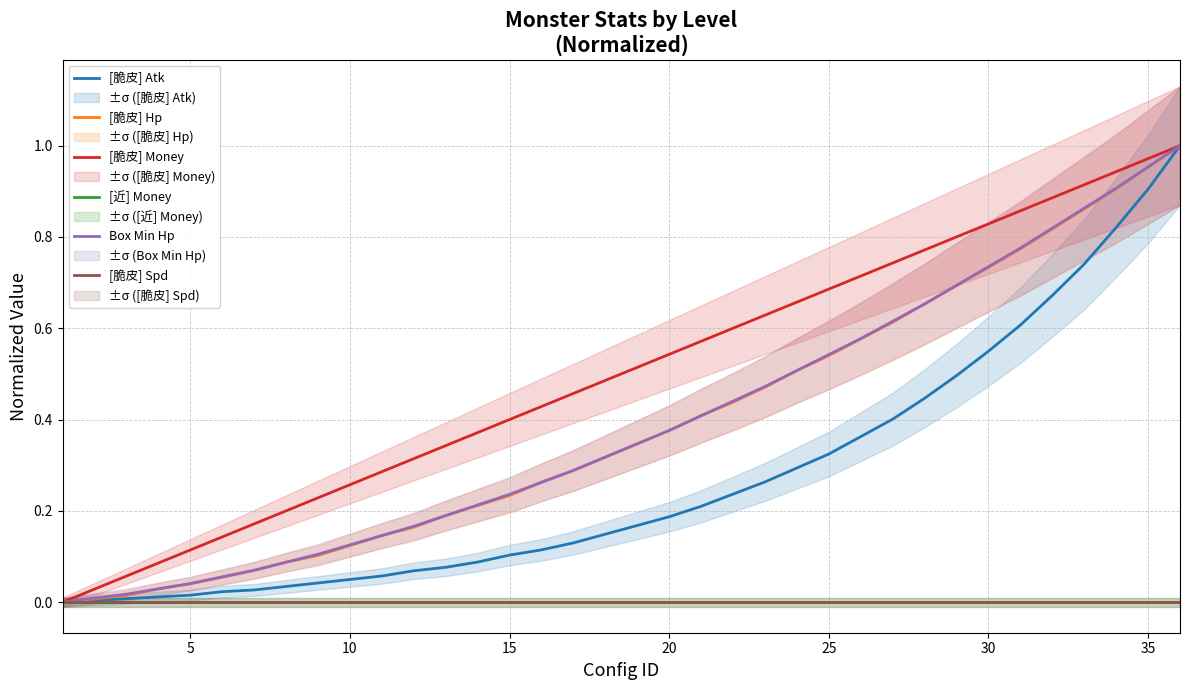

What are all the series names shown in the legend?

[脆皮] Atk, [脆皮] Hp, [脆皮] Money, [近] Money, Box Min Hp, [脆皮] Spd